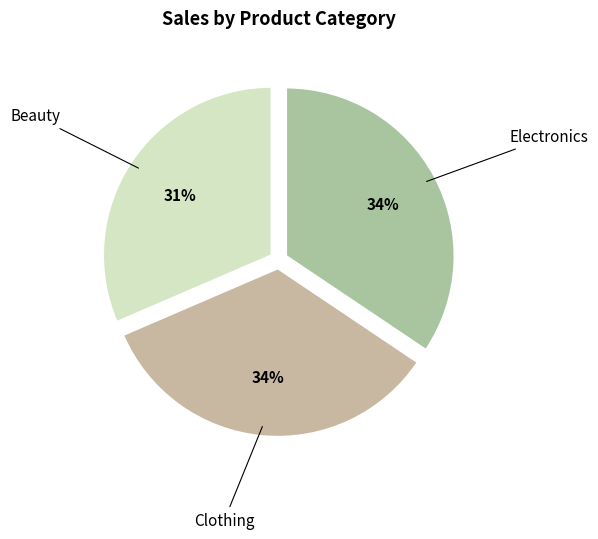

Which slice is the smallest?

Beauty